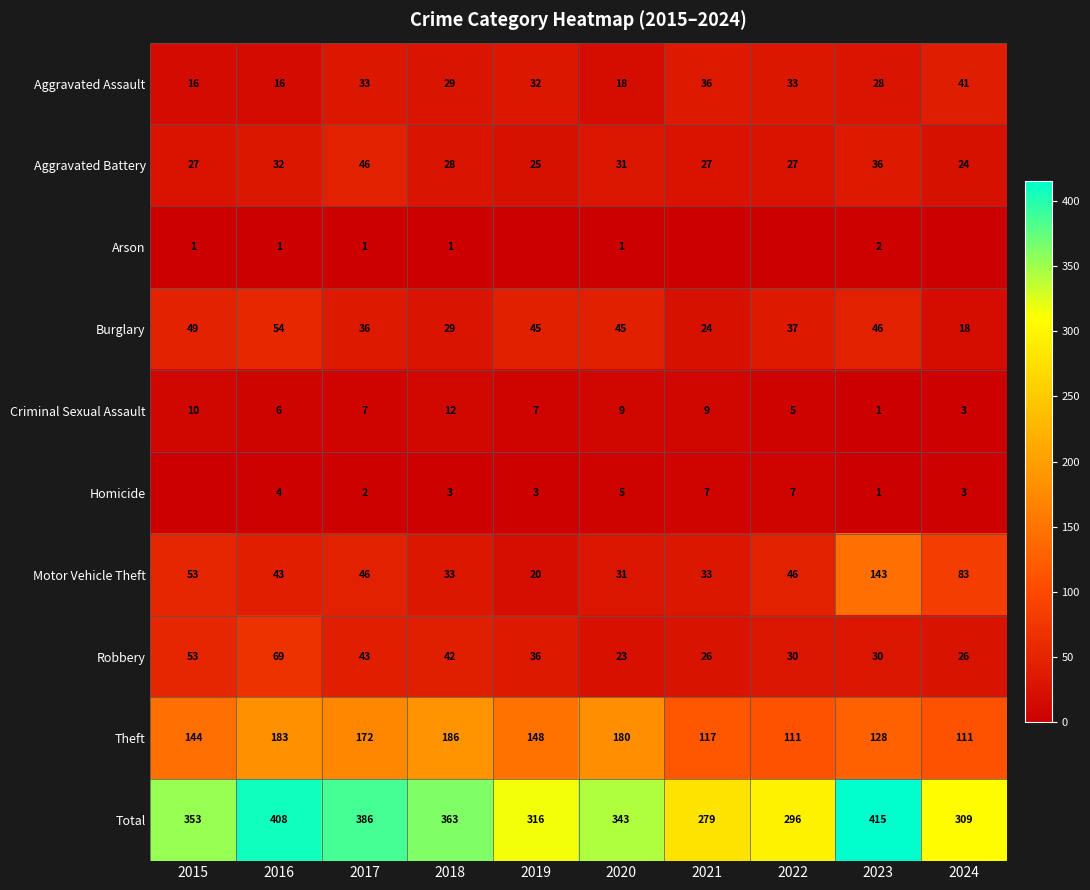

What is the average value of the Robbery series?

38